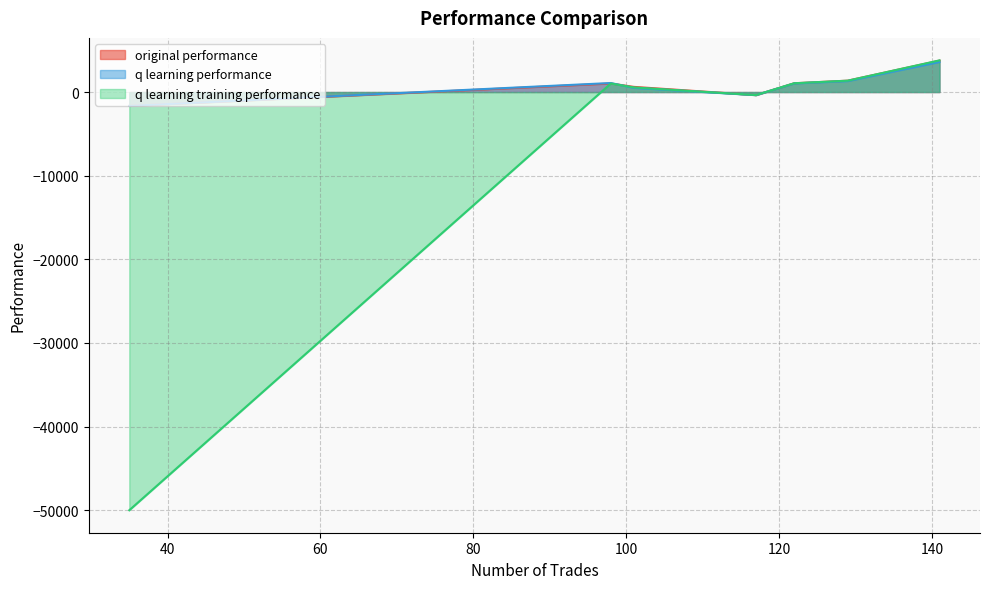

What is the minimum value for q learning training performance?

-50000.0